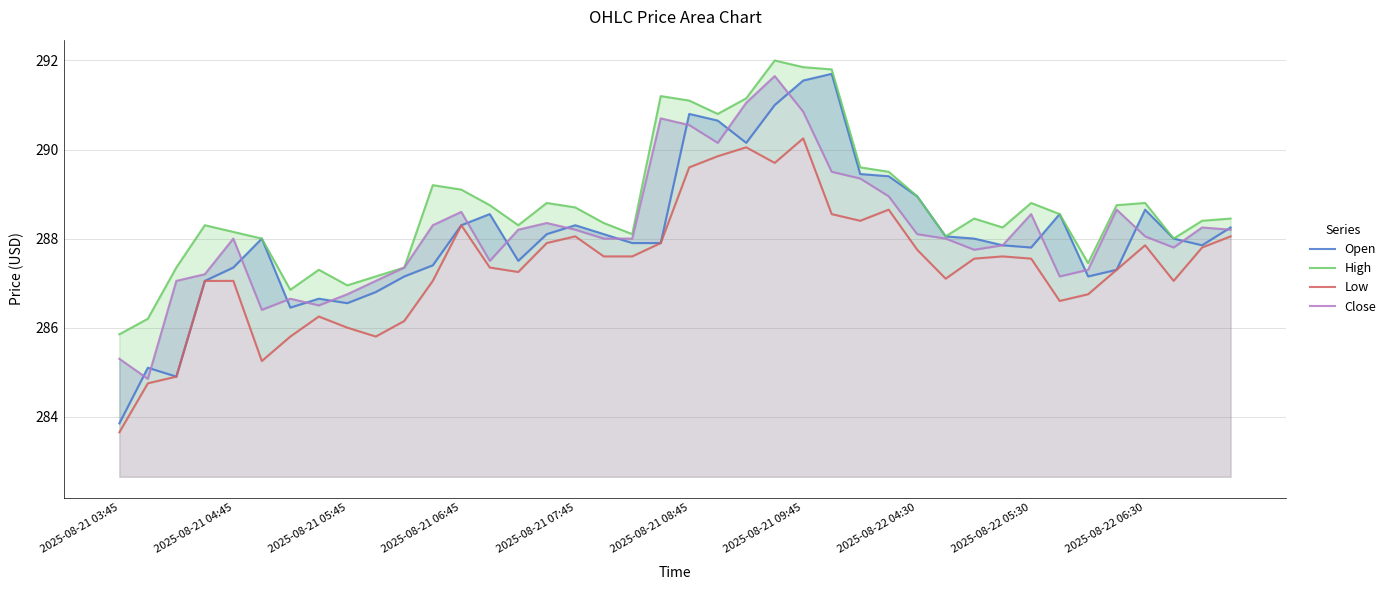

What is the label of the 40th point from the right?

2025-08-21 03:45